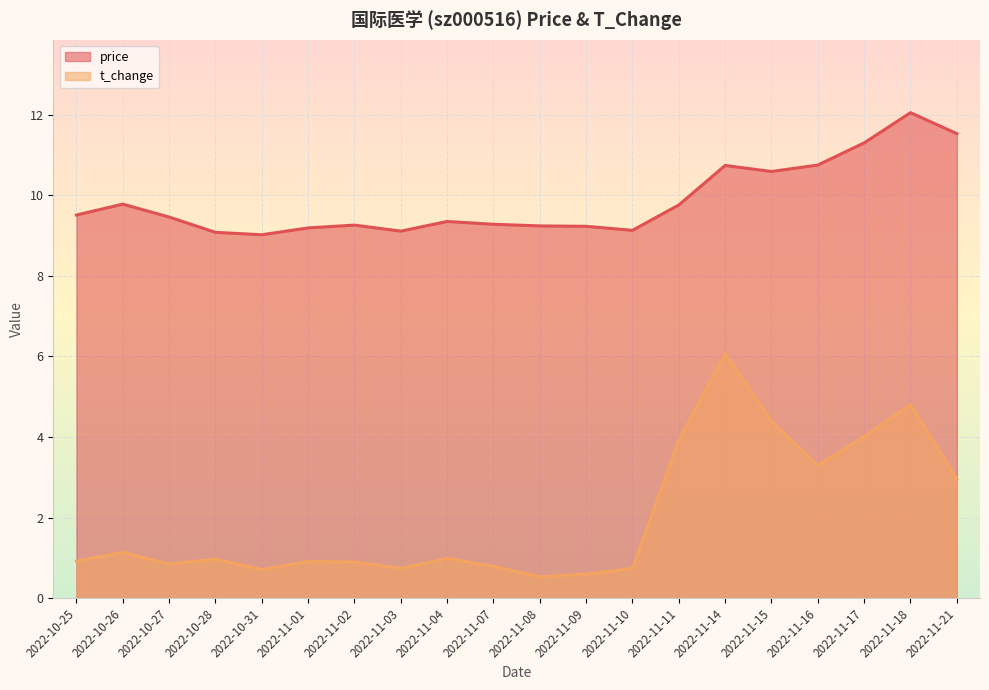

In t_change, how many points are lower than both neighbors (excluding endpoints)?

5